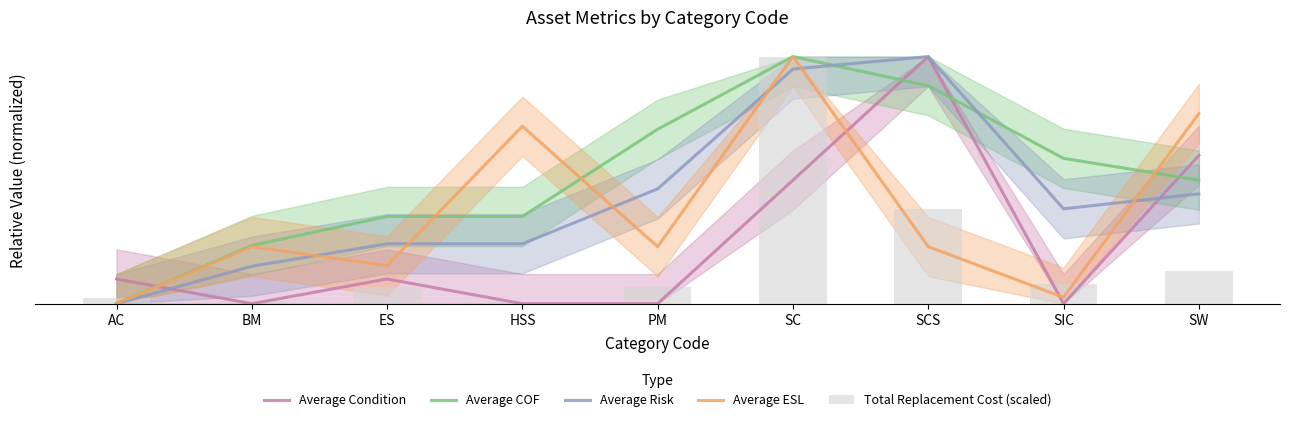

Does the chart contain stacked bars?

No